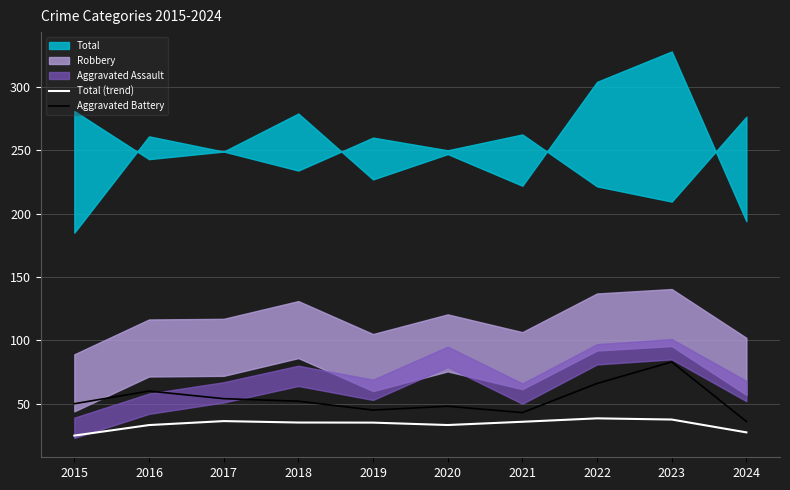

What is the total value across all series at 2024?

63.4